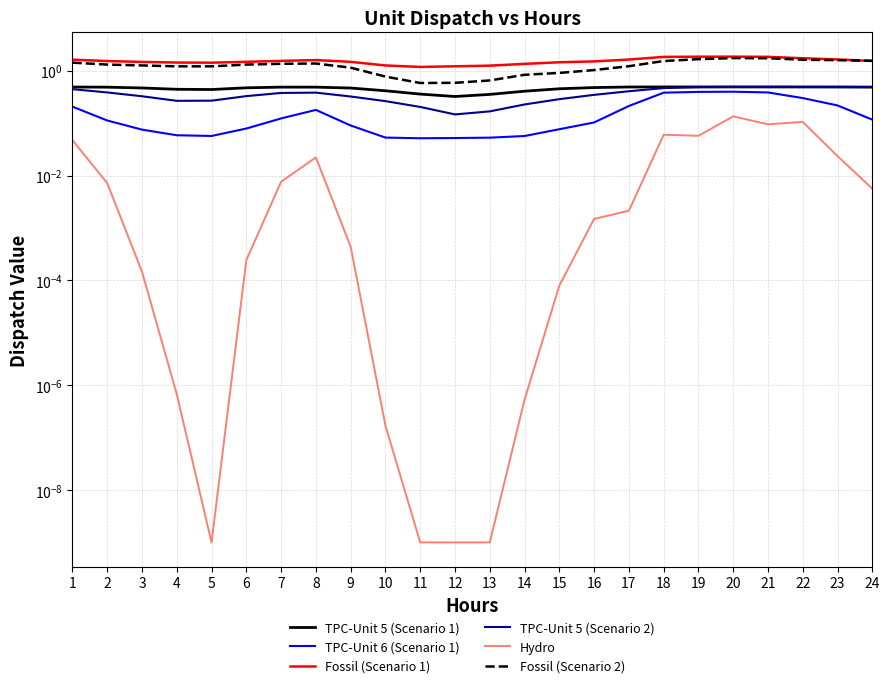

At which label does TPC-Unit 6 (Scenario 1) reach its minimum?

11